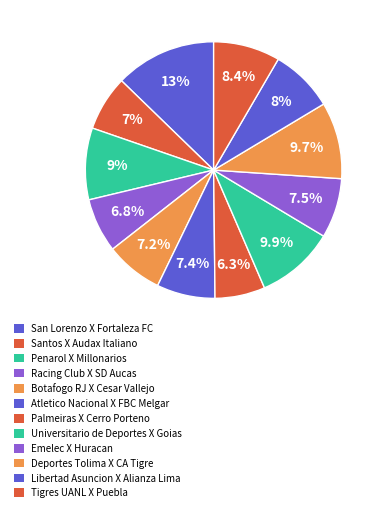

True or false: Racing Club X SD Aucas accounts for 19% of the total.

False